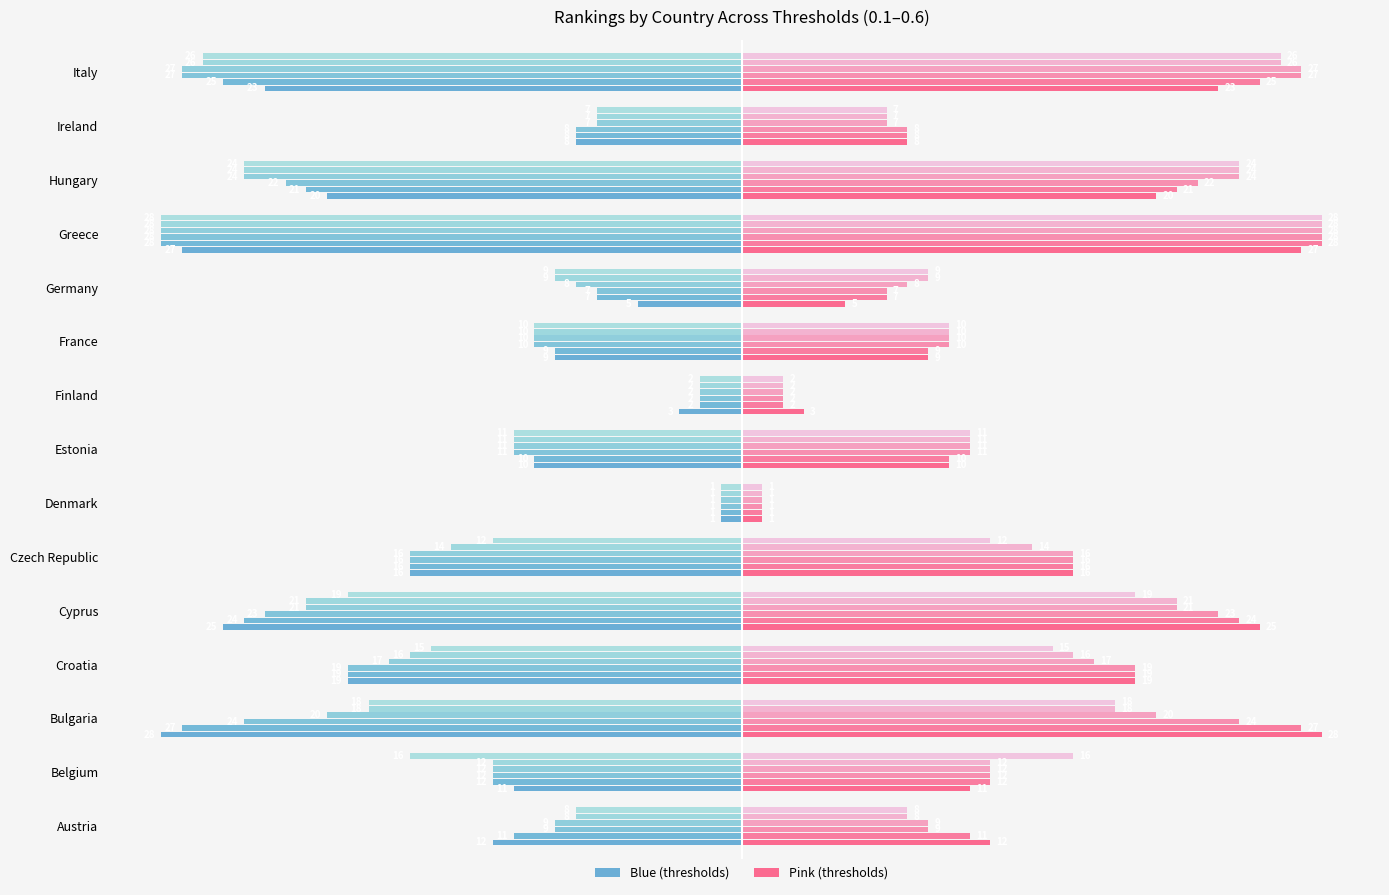

How many data points in Threshold 0.6 are less than -12?

7